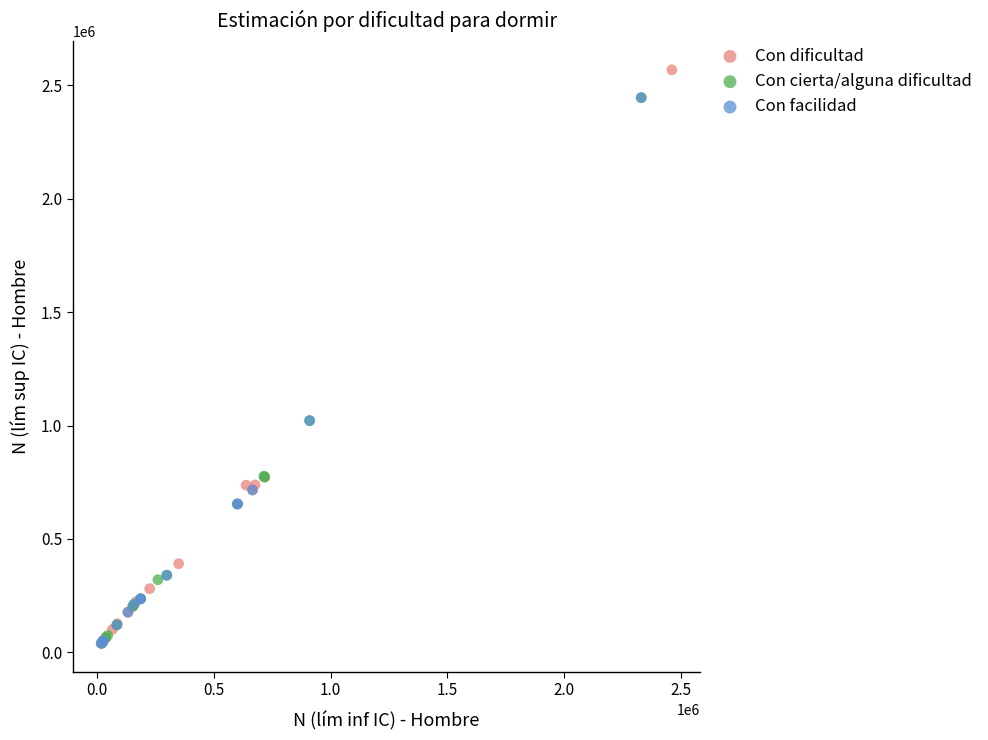

Which series reaches the maximum Y coordinate?

Con dificultad